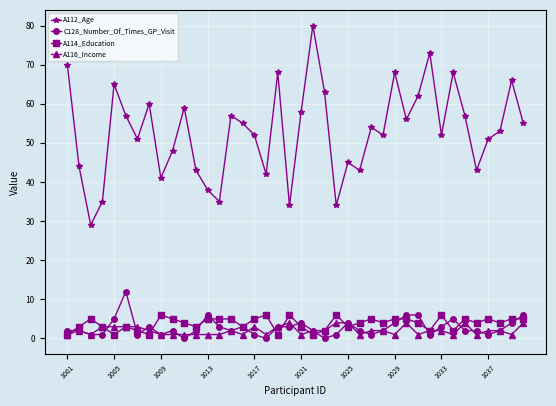

At how many categories does at least one series exceed 36?

35